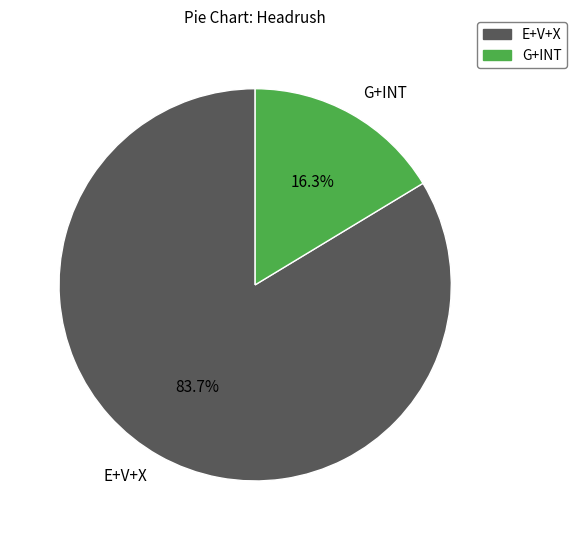

How many slices are in this pie chart?

2